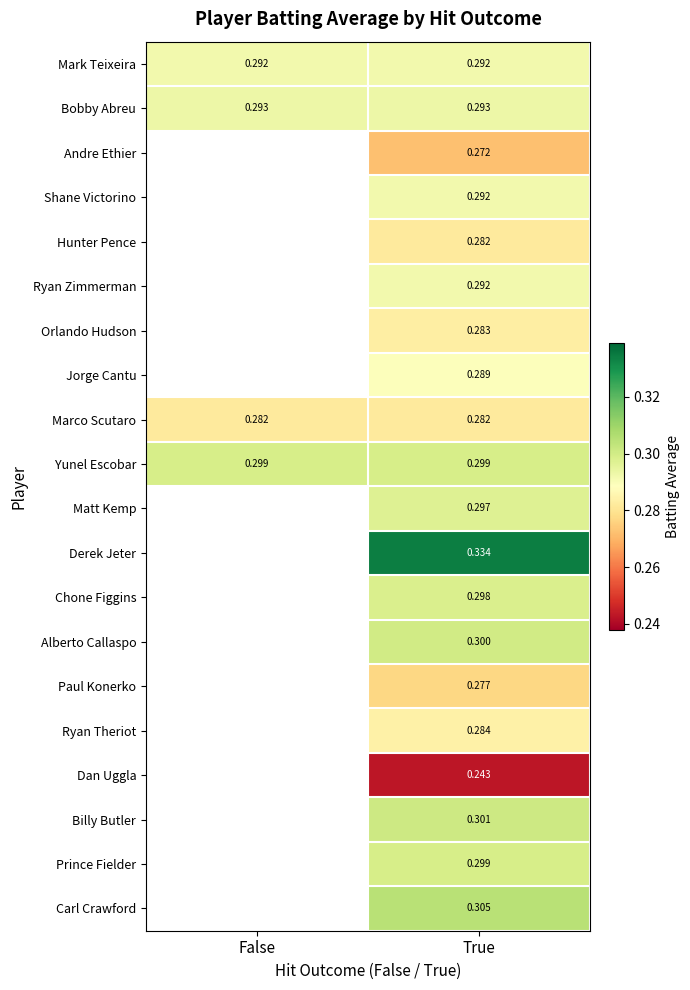

At how many categories does at least one series exceed 0?

2